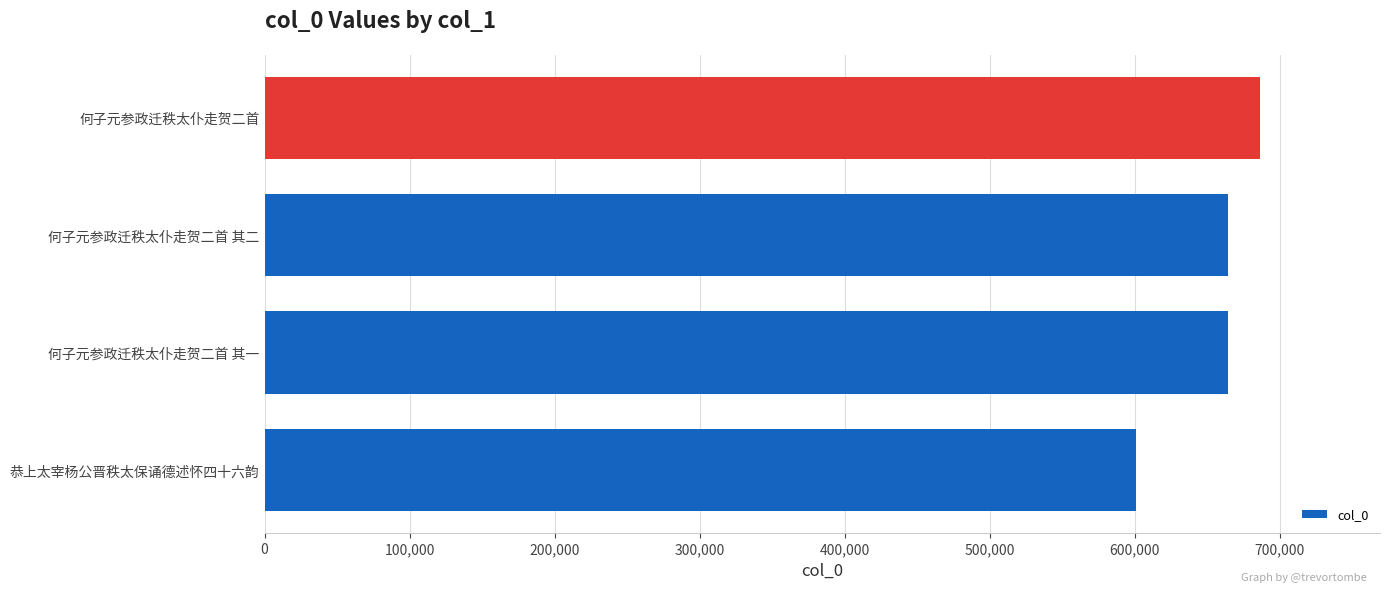

The chart shows a value of 686636 at 何子元参政迁秩太仆走贺二首. True or false?

True